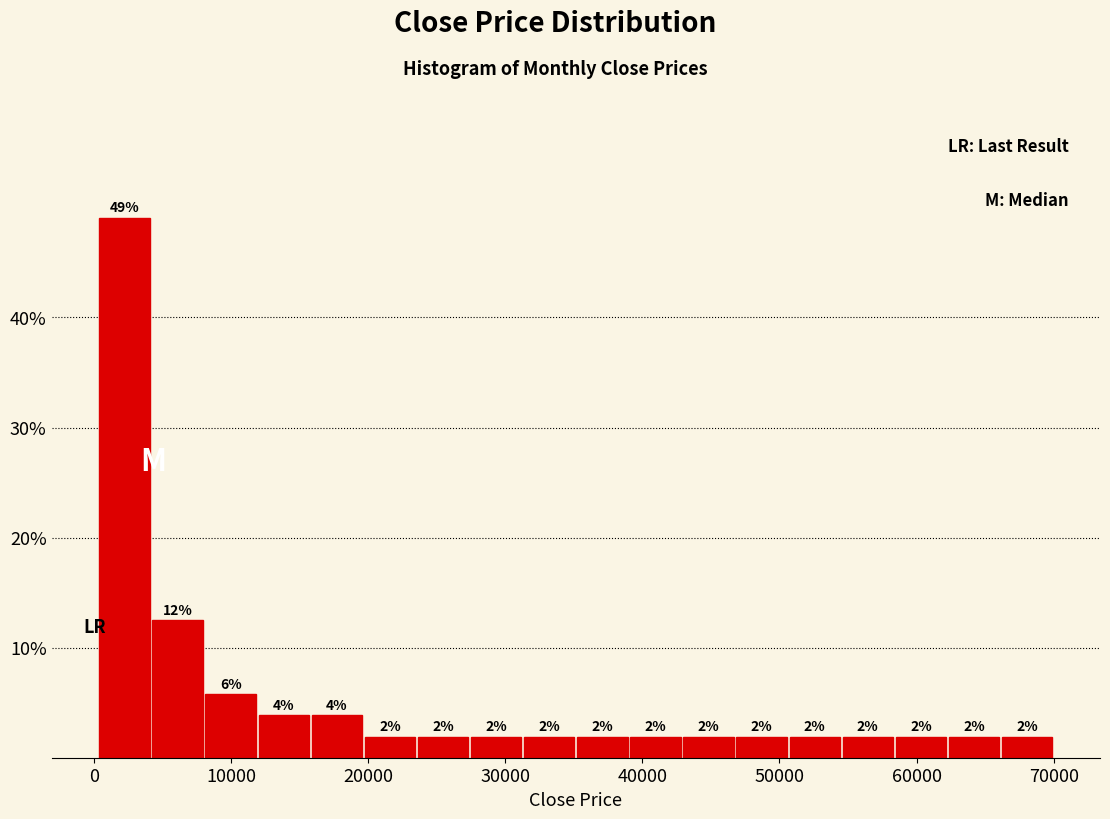

Read against the x-axis, roughly where is the centre of the tallest bar?

2000